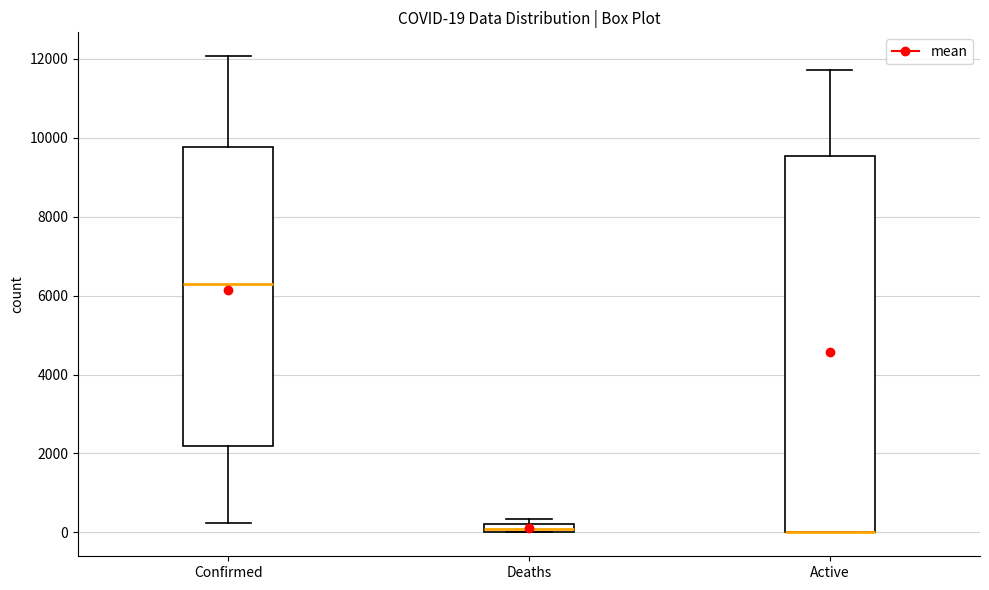

Which box is the tallest, from its lower edge to its upper edge?

Active